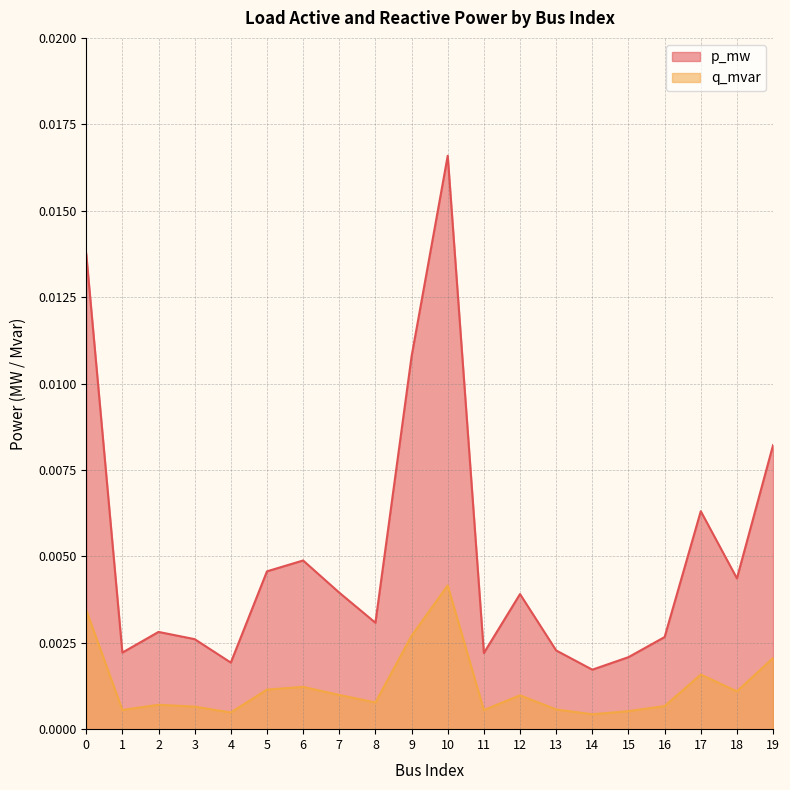

How many interior local peaks does the p_mw series have?

5